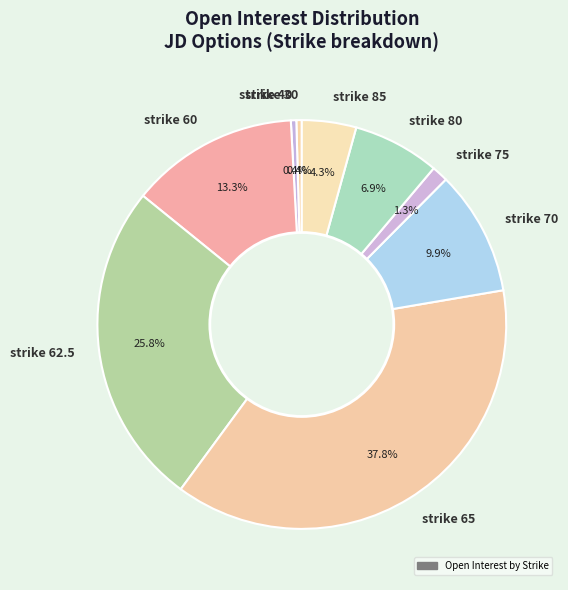

Is there a majority slice in this chart?

No